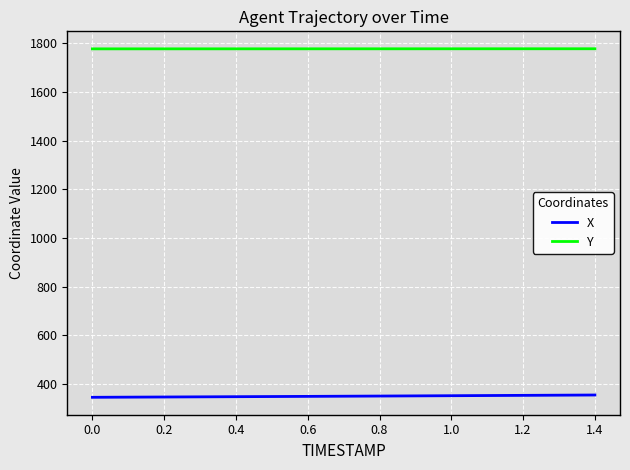

Which series has the largest total across all categories?

Y